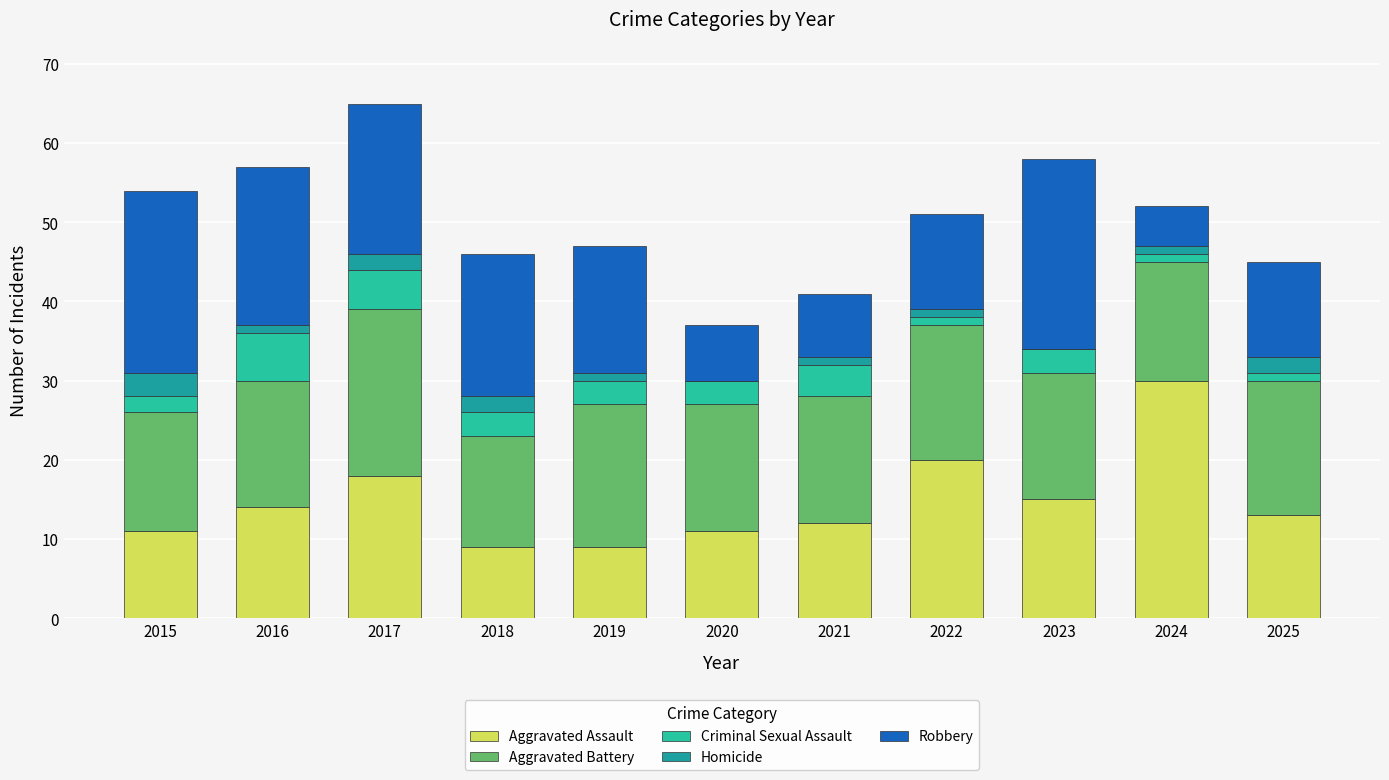

Does the chart contain stacked bars?

Yes